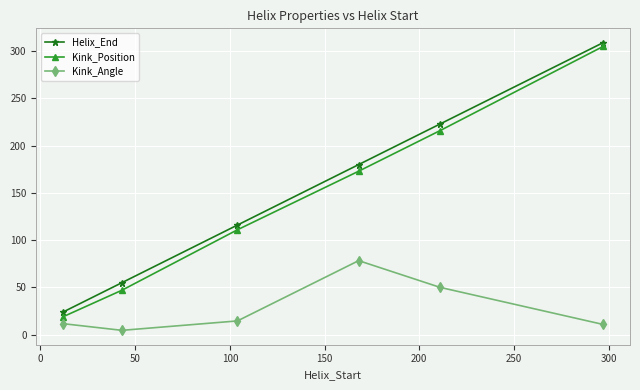

What is the difference between the second highest and second lowest values in the Kink_Angle series?

39.2